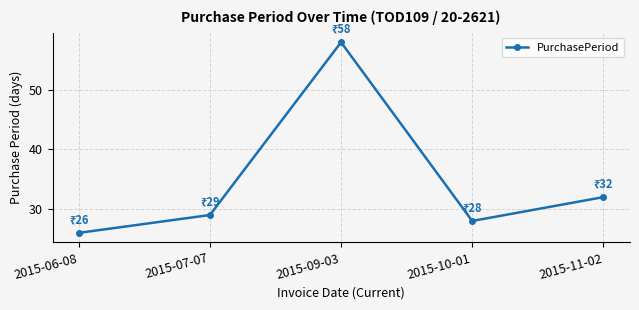

Where is the data nearest to the value 42?

2015-11-02